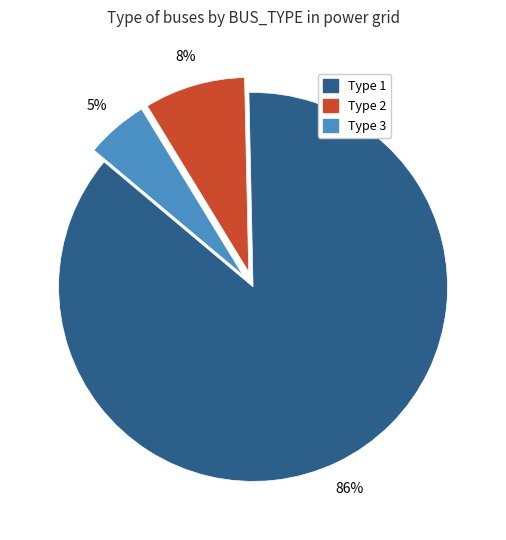

To the nearest percent, what is the average slice percentage?

33%